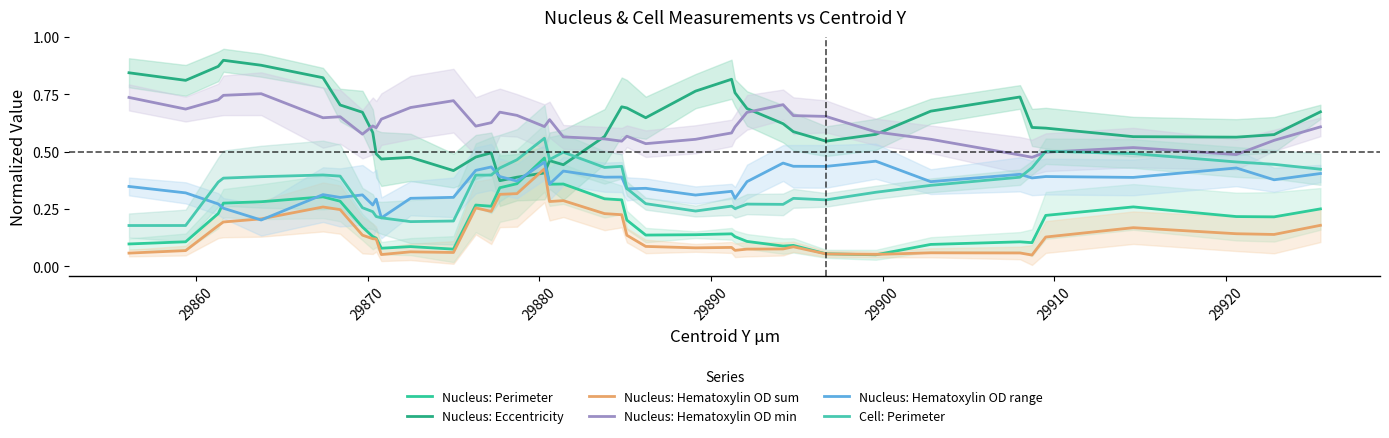

How many intersections are there between Nucleus: Hematoxylin OD sum and Nucleus: Perimeter?

2